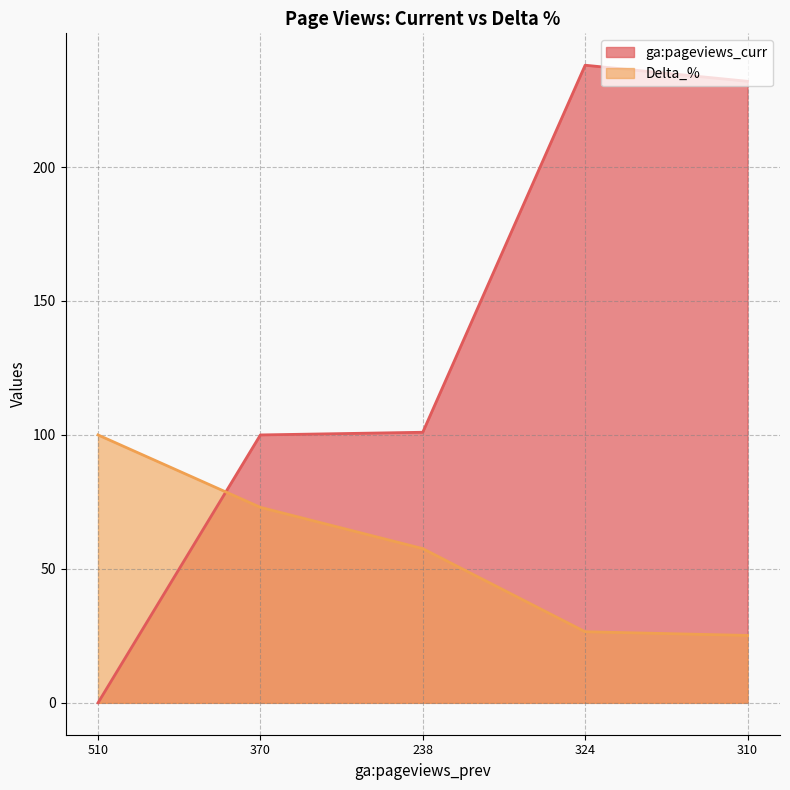

Is it true that Delta_% equals 25.2 at 310?

True